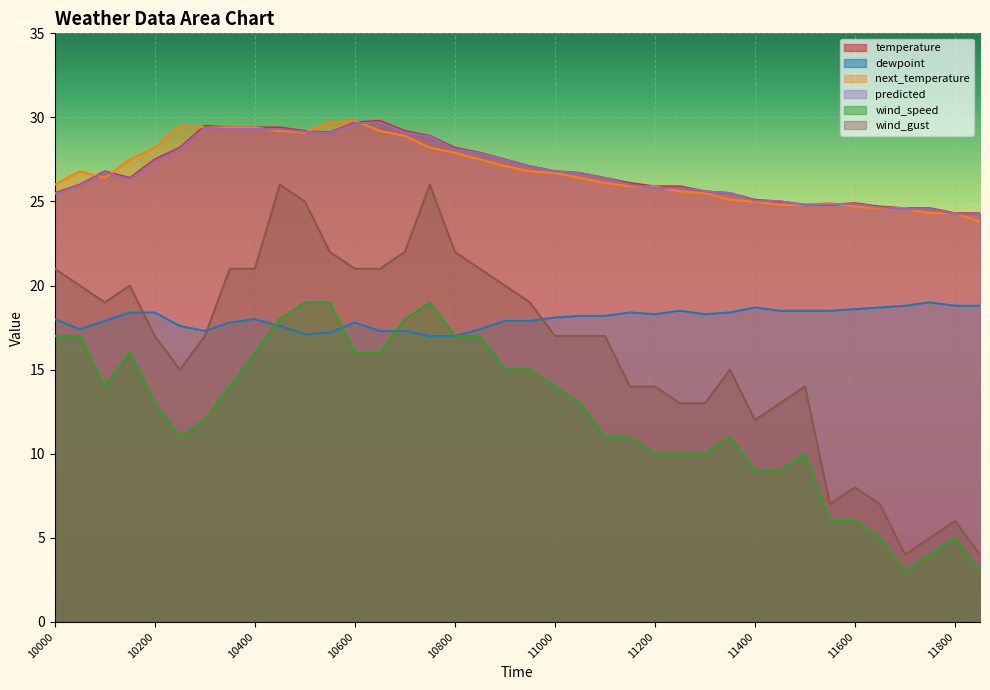

Reading right to left, list all the values displayed in this chart.

temperature: 11830=24.3	11800=24.3	11730=24.6	11700=24.6	11630=24.7	11600=24.9	11530=24.8	11500=24.8	11430=25.0	11400=25.1	11330=25.5	11300=25.6	11230=25.9	11200=25.9	11130=26.1	11100=26.4	11030=26.7	11000=26.8	10930=27.1	10900=27.5	10830=27.9	10800=28.2	10730=28.9	10700=29.2	10630=29.8	10600=29.7	10530=29.1	10500=29.2	10430=29.4	10400=29.4	10330=29.4	10300=29.5	10230=28.2	10200=27.5	10130=26.4	10100=26.8	10030=26.0	10000=25.5
dewpoint: 11830=18.8	11800=18.8	11730=19.0	11700=18.8	11630=18.7	11600=18.6	11530=18.5	11500=18.5	11430=18.5	11400=18.7	11330=18.4	11300=18.3	11230=18.5	11200=18.3	11130=18.4	11100=18.2	11030=18.2	11000=18.1	10930=17.9	10900=17.9	10830=17.4	10800=17.0	10730=17.0	10700=17.3	10630=17.3	10600=17.8	10530=17.2	10500=17.1	10430=17.6	10400=18.0	10330=17.8	10300=17.3	10230=17.6	10200=18.4	10130=18.4	10100=17.9	10030=17.4	10000=18.0
next_temperature: 11830=23.8	11800=24.3	11730=24.3	11700=24.6	11630=24.6	11600=24.7	11530=24.9	11500=24.8	11430=24.8	11400=25.0	11330=25.1	11300=25.5	11230=25.6	11200=25.9	11130=25.9	11100=26.1	11030=26.4	11000=26.7	10930=26.8	10900=27.1	10830=27.5	10800=27.9	10730=28.2	10700=28.9	10630=29.2	10600=29.8	10530=29.7	10500=29.1	10430=29.2	10400=29.4	10330=29.4	10300=29.4	10230=29.5	10200=28.2	10130=27.5	10100=26.4	10030=26.8	10000=26.0
predicted: 11830=24.3	11800=24.3	11730=24.6	11700=24.6	11630=24.7	11600=24.9	11530=24.8	11500=24.8	11430=25.0	11400=25.1	11330=25.5	11300=25.6	11230=25.8	11200=25.8	11130=26.0	11100=26.4	11030=26.7	11000=26.8	10930=27.1	10900=27.5	10830=27.9	10800=28.1	10730=28.9	10700=29.1	10630=29.7	10600=29.6	10530=29.1	10500=29.2	10430=29.3	10400=29.3	10330=29.3	10300=29.4	10230=28.1	10200=27.4	10130=26.3	10100=26.7	10030=26.0	10000=25.5
wind_speed: 11830=3.0	11800=5.0	11730=4.0	11700=3.0	11630=5.0	11600=6.0	11530=6.0	11500=10.0	11430=9.0	11400=9.0	11330=11.0	11300=10.0	11230=10.0	11200=10.0	11130=11.0	11100=11.0	11030=13.0	11000=14.0	10930=15.0	10900=15.0	10830=17.0	10800=17.0	10730=19.0	10700=18.0	10630=16.0	10600=16.0	10530=19.0	10500=19.0	10430=18.0	10400=16.0	10330=14.0	10300=12.0	10230=11.0	10200=13.0	10130=16.0	10100=14.0	10030=17.0	10000=17.0
wind_gust: 11830=4.0	11800=6.0	11730=5.0	11700=4.0	11630=7.0	11600=8.0	11530=7.0	11500=14.0	11430=13.0	11400=12.0	11330=15.0	11300=13.0	11230=13.0	11200=14.0	11130=14.0	11100=17.0	11030=17.0	11000=17.0	10930=19.0	10900=20.0	10830=21.0	10800=22.0	10730=26.0	10700=22.0	10630=21.0	10600=21.0	10530=22.0	10500=25.0	10430=26.0	10400=21.0	10330=21.0	10300=17.0	10230=15.0	10200=17.0	10130=20.0	10100=19.0	10030=20.0	10000=21.0